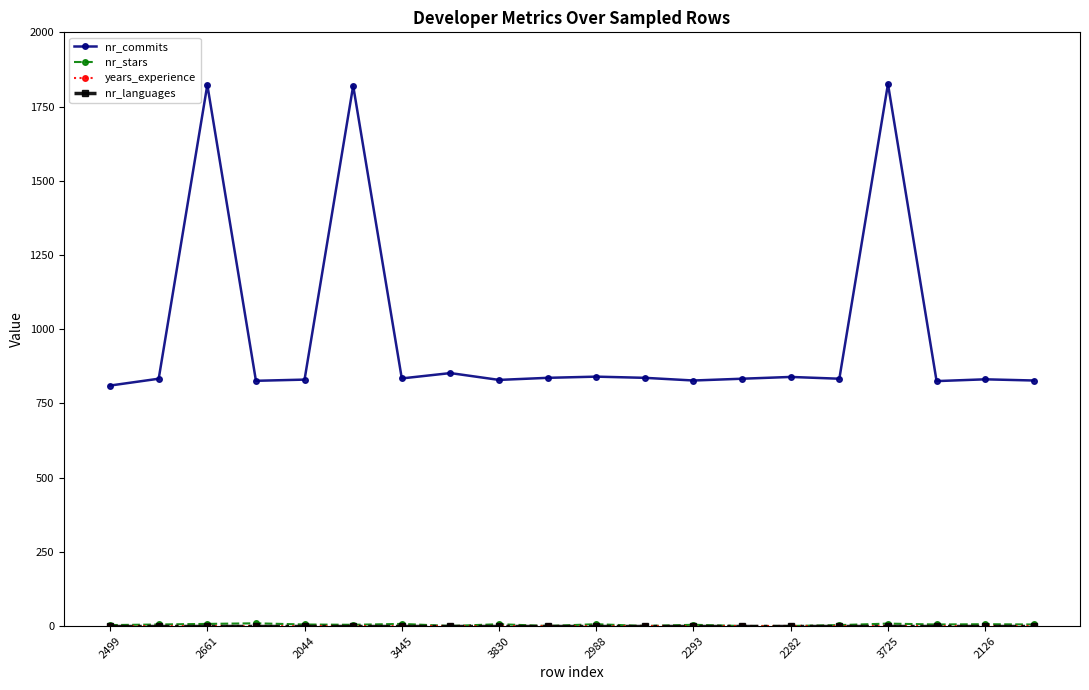

Does the chart display data point markers on the line(s)?

Yes